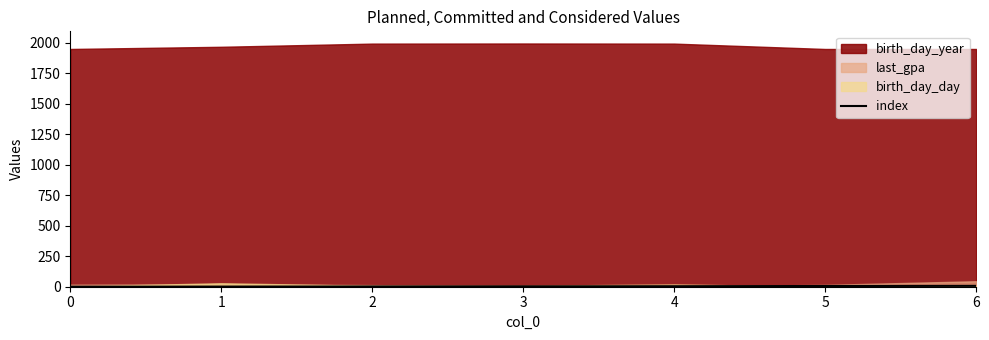

The chart shows a value of 3 at 5. True or false?

False